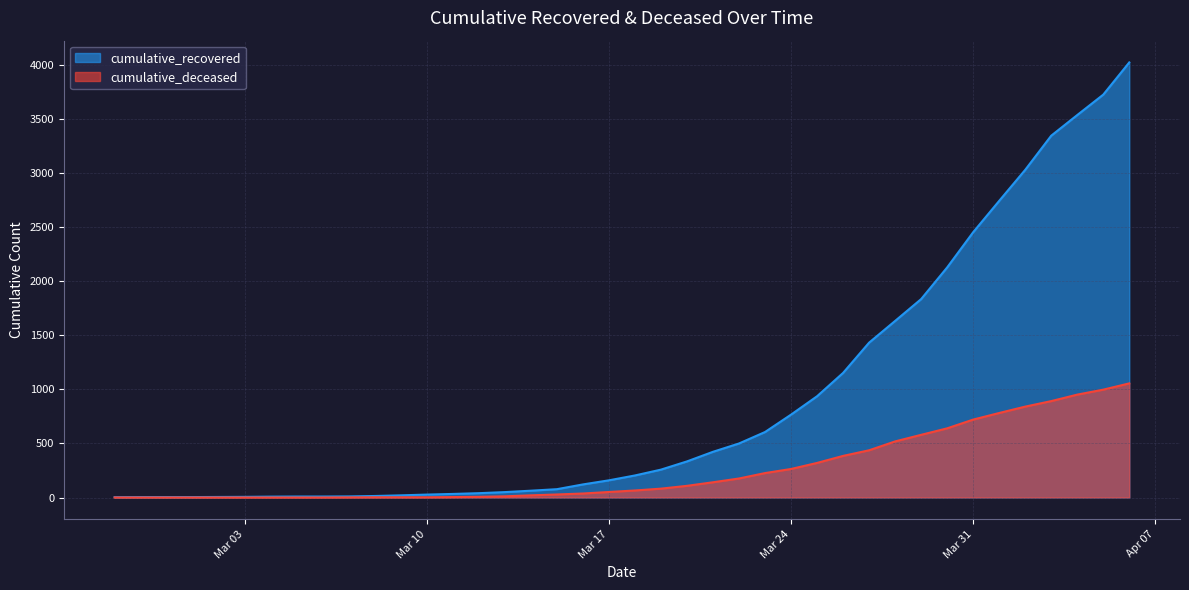

At which label is cumulative_deceased closest to 528?

2020-03-28